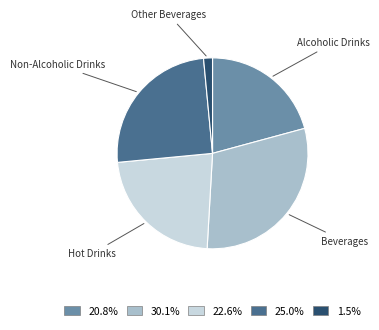

Is there any slice that represents more than half of the pie?

No